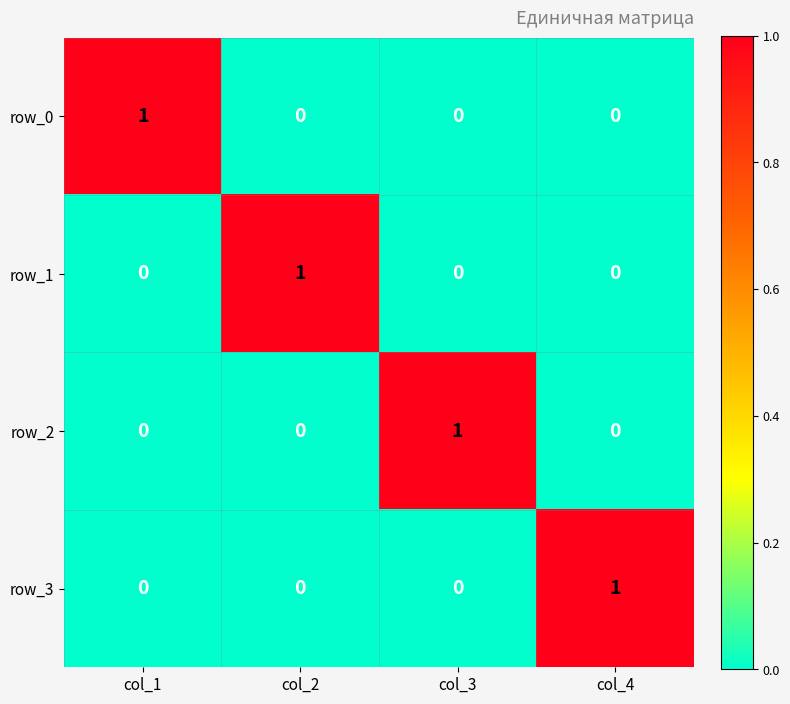

Count the number of categories in the chart.

4